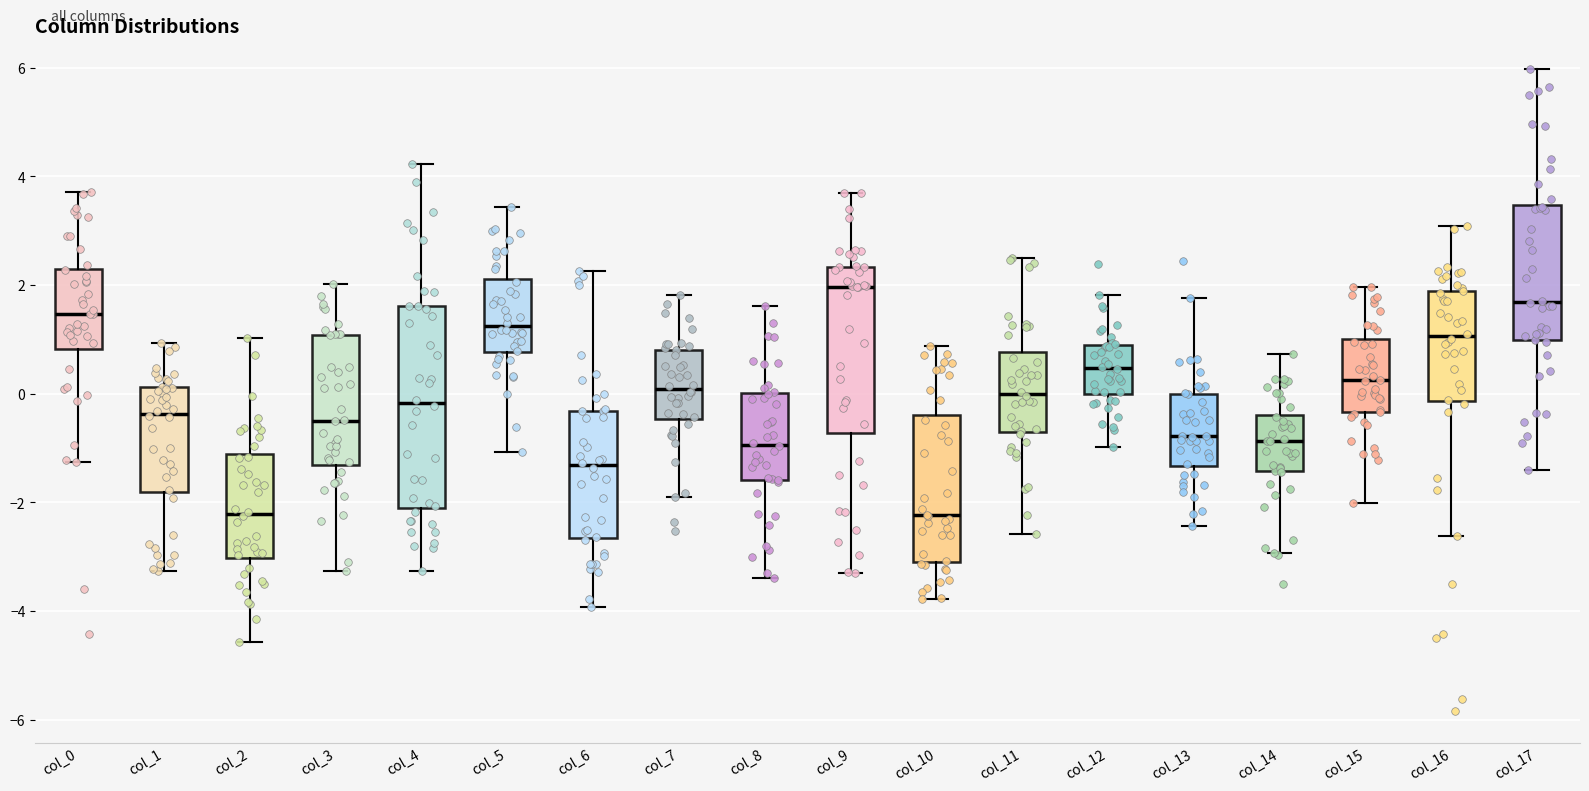

Reading left to right, read every box against the y-axis: the position of its median line, the range the box covers, and the ends of its whiskers. The values are not printed on the chart, so give them approximately, as read against the axis.

col_0: median 1.4, box 0.8 to 2.2, whiskers -1.2 to 3.8
col_1: median -0.4, box -1.8 to 0.2, whiskers -3.2 to 1.0
col_2: median -2.2, box -3.0 to -1.2, whiskers -4.6 to 1.0
col_3: median -0.4, box -1.4 to 1.0, whiskers -3.2 to 2.0
col_4: median -0.2, box -2.0 to 1.6, whiskers -3.2 to 4.2
col_5: median 1.2, box 0.8 to 2.2, whiskers -1.0 to 3.4
col_6: median -1.4, box -2.6 to -0.4, whiskers -4.0 to 2.2
col_7: median 0.0, box -0.4 to 0.8, whiskers -1.8 to 1.8
col_8: median -1.0, box -1.6 to 0.0, whiskers -3.4 to 1.6
col_9: median 2.0, box -0.8 to 2.4, whiskers -3.2 to 3.6
col_10: median -2.2, box -3.0 to -0.4, whiskers -3.8 to 0.8
col_11: median 0.0, box -0.6 to 0.8, whiskers -2.6 to 2.6
col_12: median 0.4, box 0.0 to 0.8, whiskers -1.0 to 1.8
col_13: median -0.8, box -1.4 to 0.0, whiskers -2.4 to 1.8
col_14: median -0.8, box -1.4 to -0.4, whiskers -3.0 to 0.8
col_15: median 0.2, box -0.4 to 1.0, whiskers -2.0 to 2.0
col_16: median 1.0, box -0.2 to 1.8, whiskers -2.6 to 3.0
col_17: median 1.6, box 1.0 to 3.4, whiskers -1.4 to 6.0